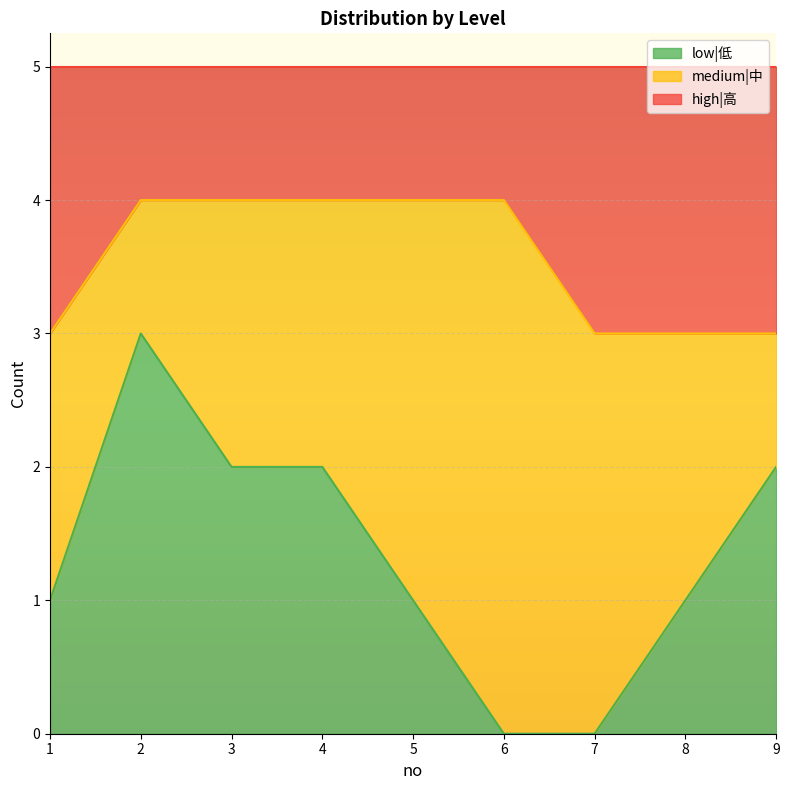

What is the total value across all series at 7?

5